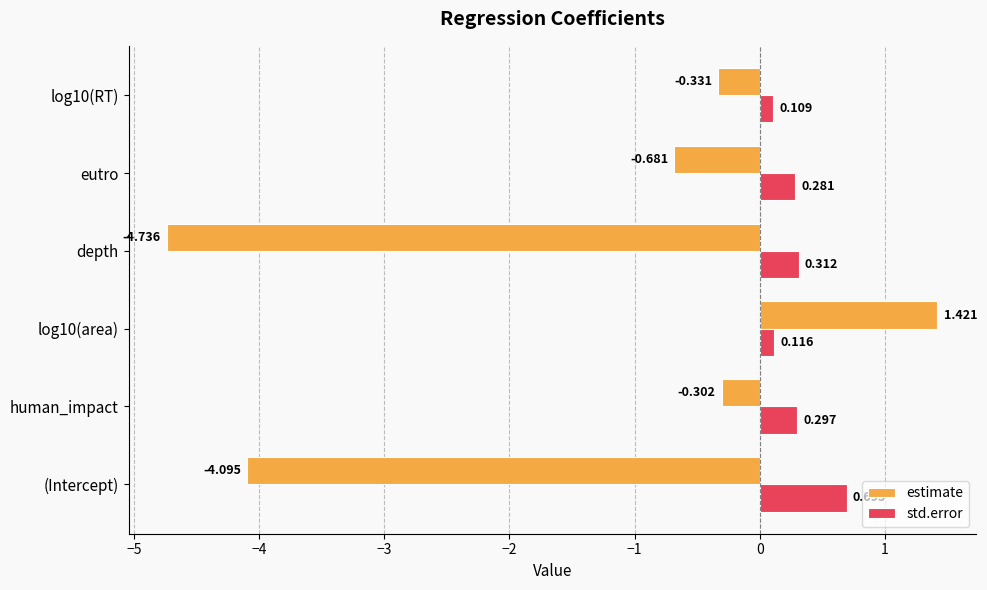

At which category does the chart reach its minimum across all series?

depth